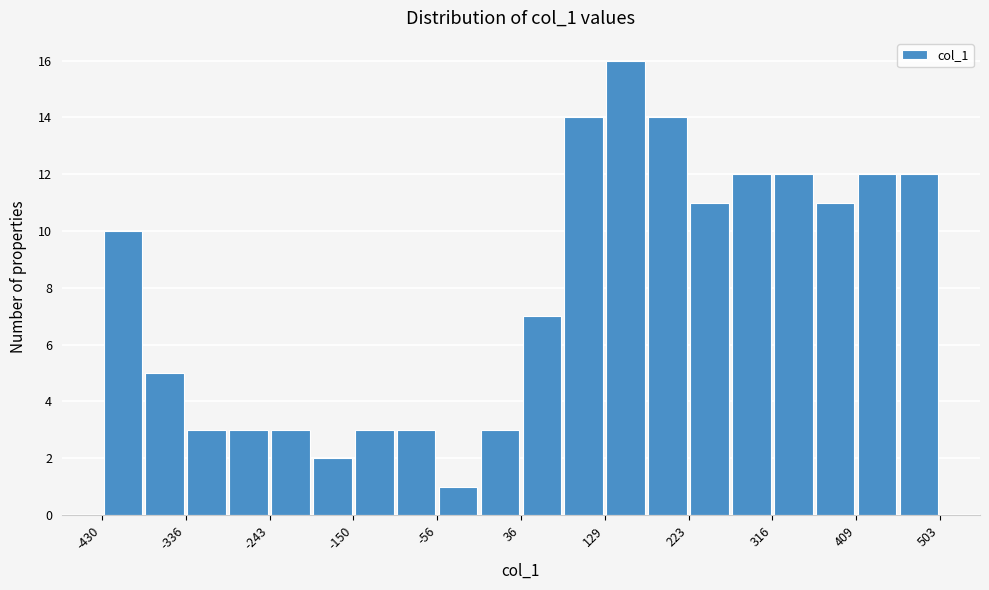

Reading left to right, list every bar in this chart as the range it spans on the x-axis followed by its height. Neither the bar edges nor the heights are printed on the chart, so give them approximately, as read against the axes.

-430 to -380: 10
-380 to -340: 5
-340 to -290: 3
-290 to -240: 3
-240 to -200: 3
-200 to -150: 2
-150 to -100: 3
-100 to -60: 3
-60 to -10: 1
-10 to 40: 3
40 to 80: 7
80 to 130: 14
130 to 180: 16
180 to 220: 14
220 to 270: 11
270 to 320: 12
320 to 360: 12
360 to 410: 11
410 to 460: 12
460 to 500: 12